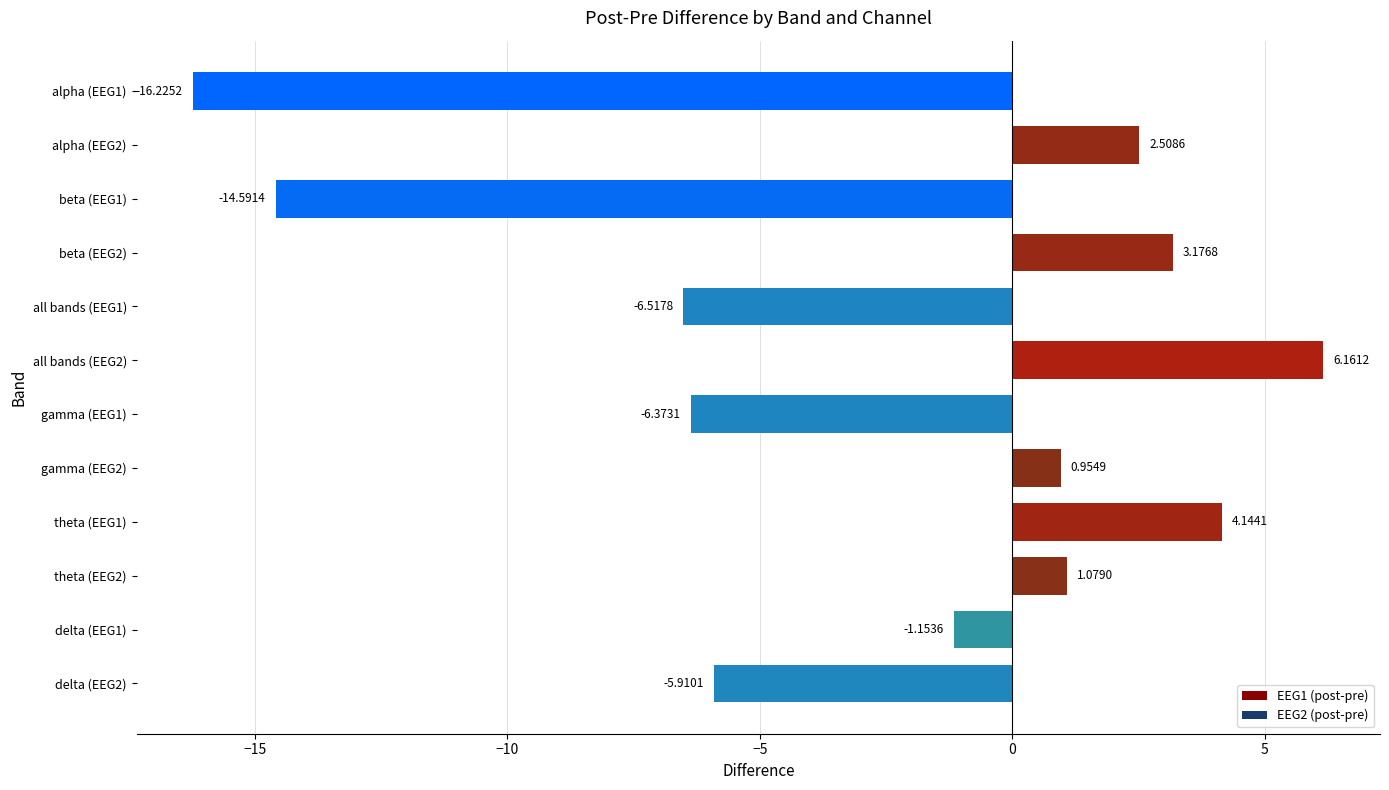

What is the difference between the maximum and minimum values?

22.4